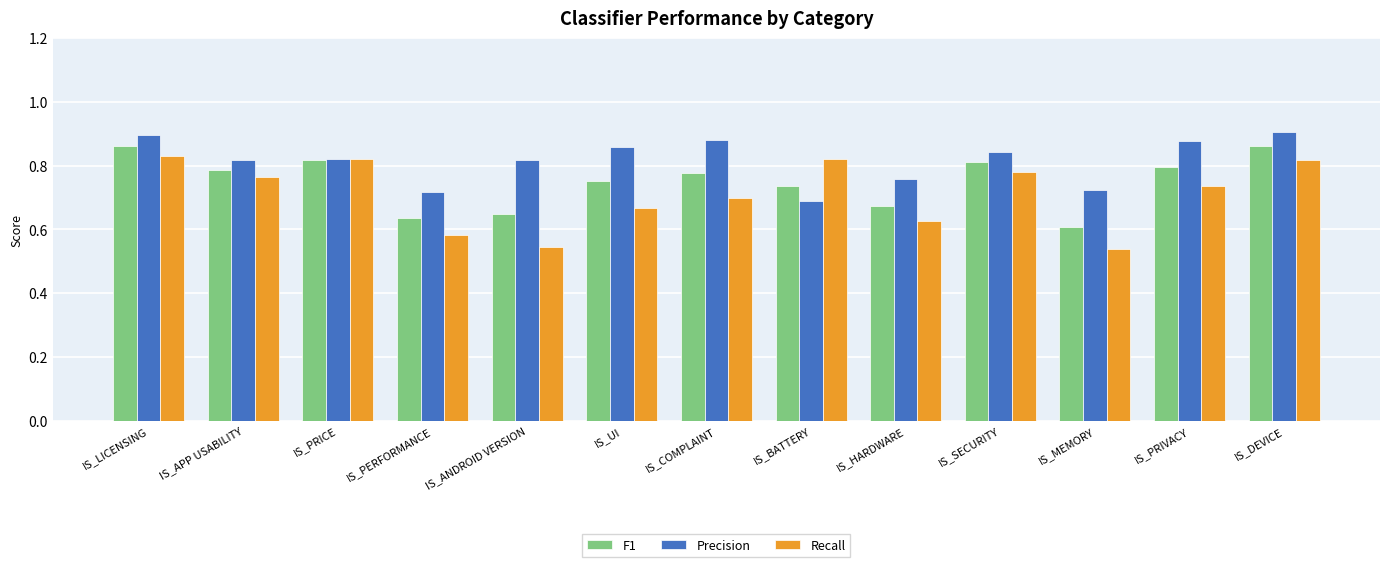

What is the label of the 12th bar from the left?

IS_PRIVACY